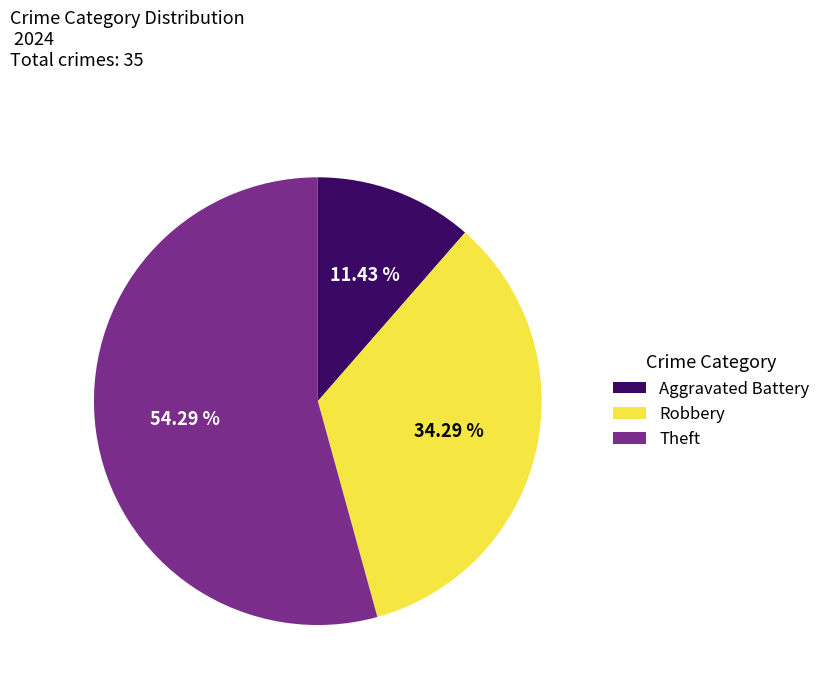

How many slices are in this pie chart?

3